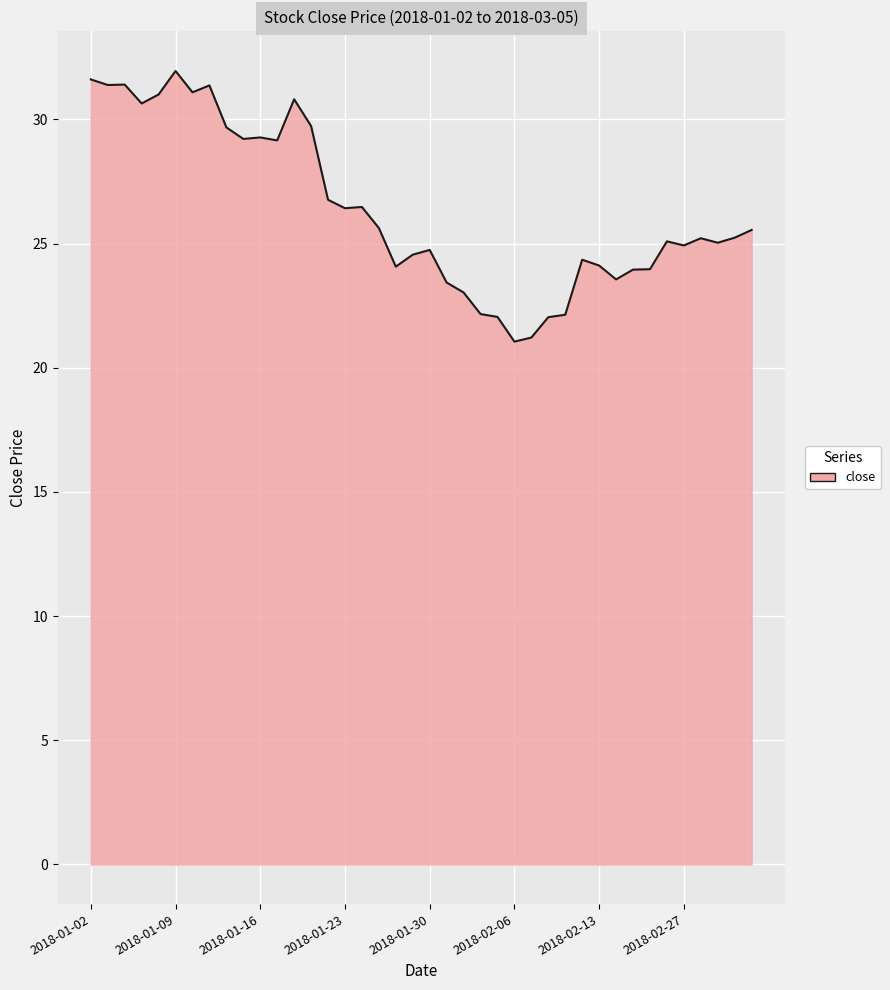

What is the minimum value shown in the chart?

21.0